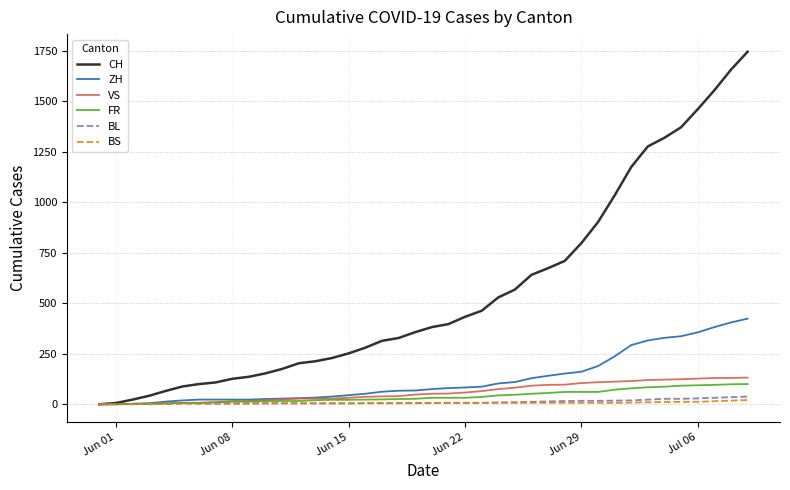

Which series has the largest range (max minus min)?

CH